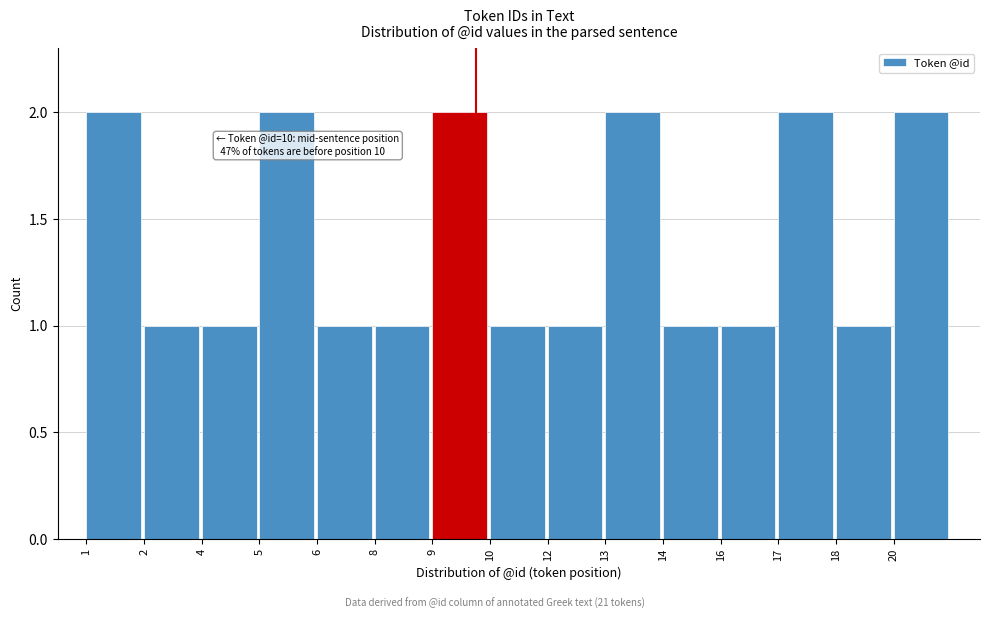

Reading right to left, extract all data points from this chart.

20=2	18=1	17=2	16=1	14=1	13=2	12=1	10=1	9=2	8=1	6=1	5=2	4=1	2=1	1=2